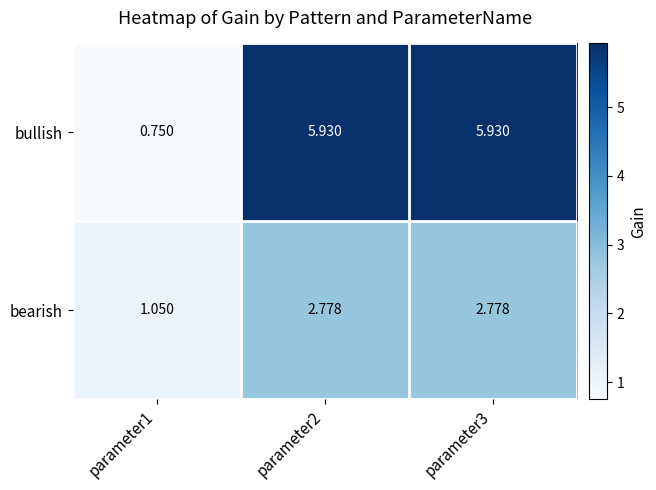

Is the value of bearish at parameter2 greater than the value of bullish at parameter3?

No